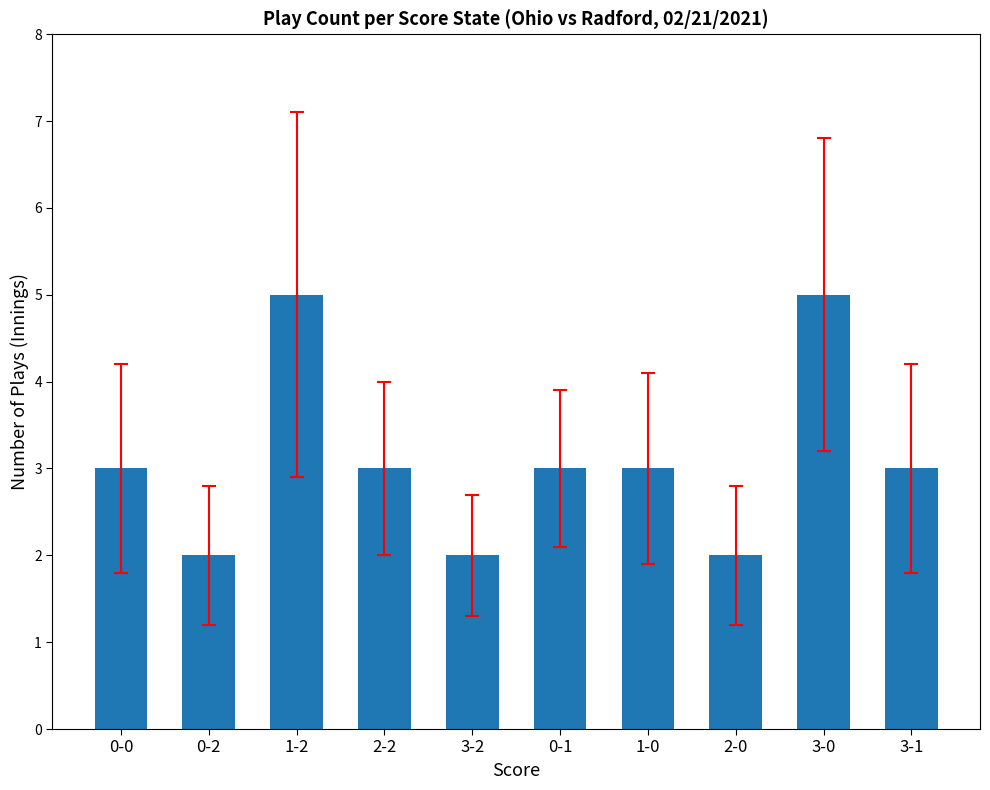

What is the greatest value displayed?

5